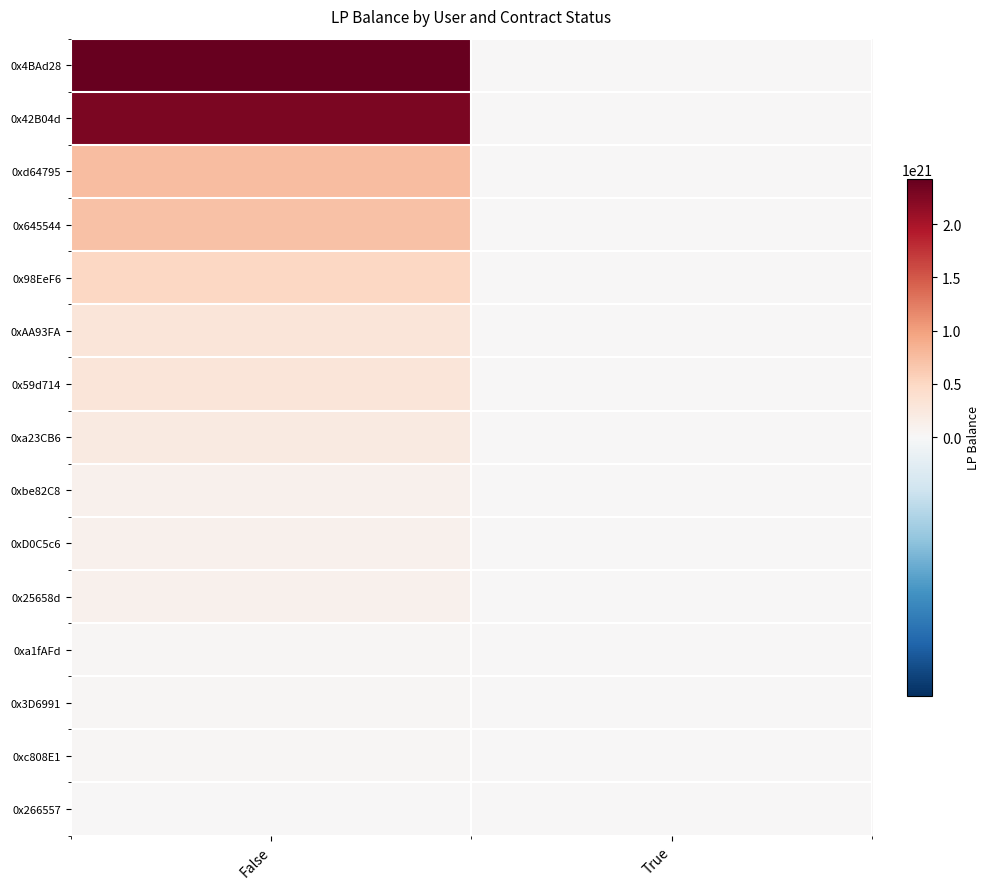

Reading right to left, transcribe all the data shown in this chart.

0x4BAd28: True=0	False=2425914139704700174336
0x42B04d: True=0	False=2278835798292471218176
0xd64795: True=0	False=756424913104375382016
0x645544: True=0	False=705885684303195144192
0x98EeF6: True=0	False=503111051517528309760
0xAA93FA: True=0	False=296756852551274266624
0x59d714: True=0	False=295145260112914055168
0xa23CB6: True=0	False=212872056380642492416
0xbe82C8: True=0	False=98836560257466351616
0xD0C5c6: True=0	False=97600189171865649152
0x25658d: True=0	False=95376208123703623680
0xa1fAFd: True=0	False=29503933426158837760
0x3D6991: True=0	False=28890776938787209216
0xc808E1: True=0	False=19209674646037360640
0x266557: True=0	False=9991691647552137216